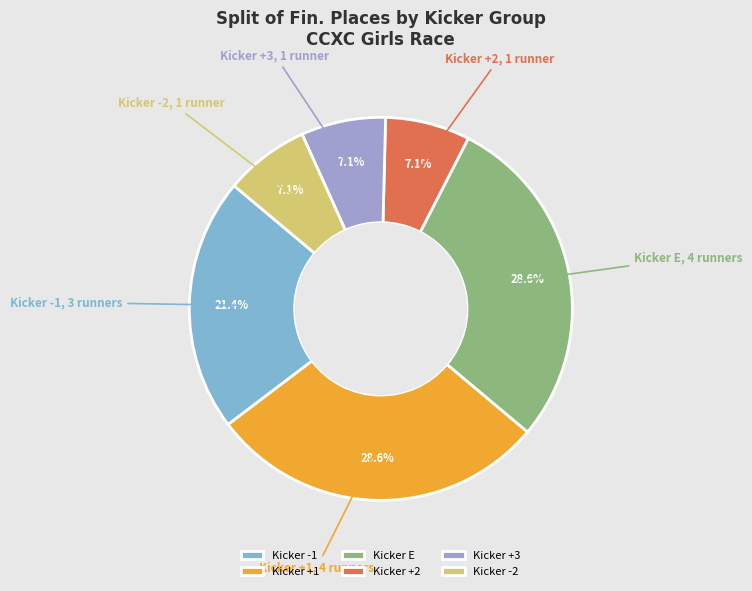

Is Kicker E the majority of the pie?

No